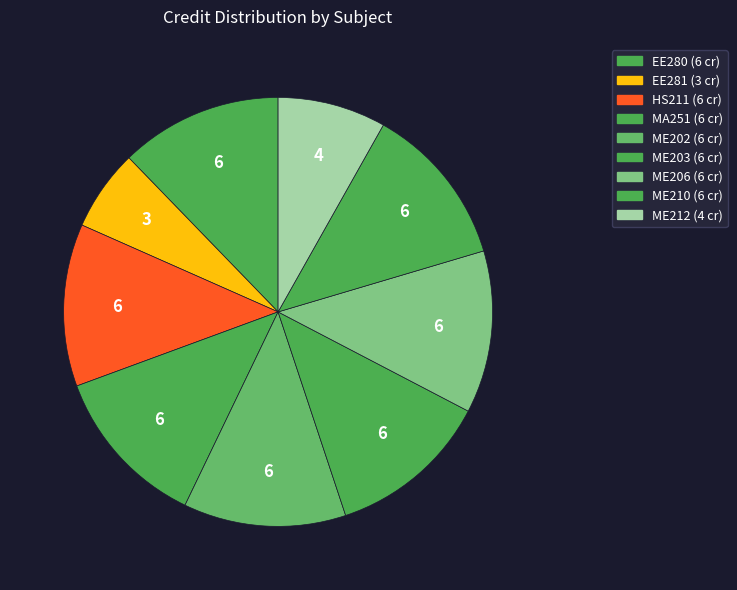

To the nearest percent, what percentage of the pie is ME206?

12%